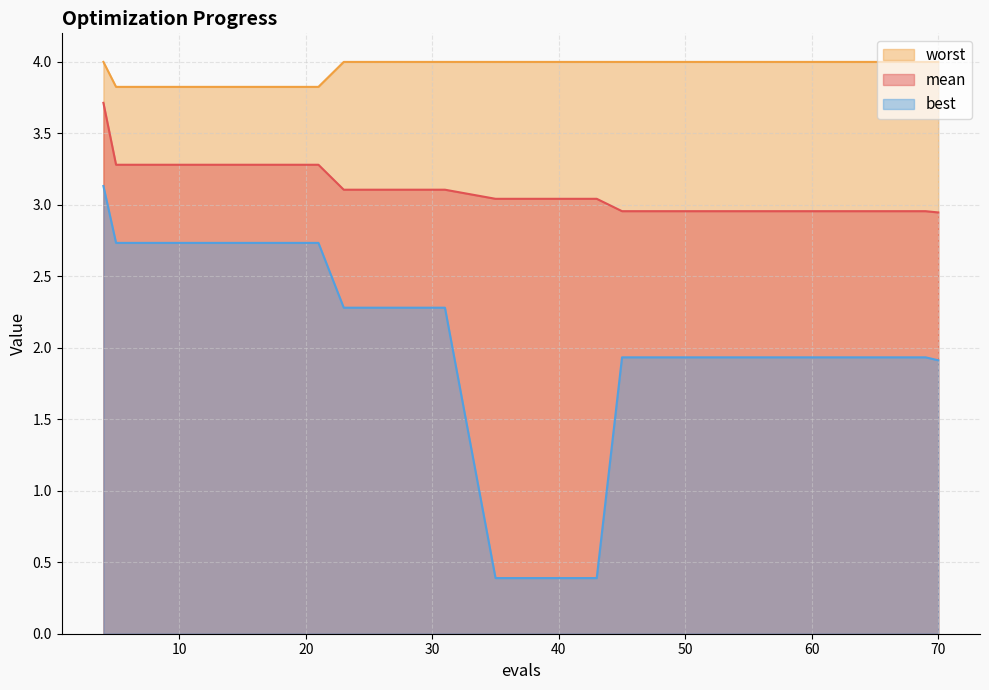

Count the number of data series in this chart.

3